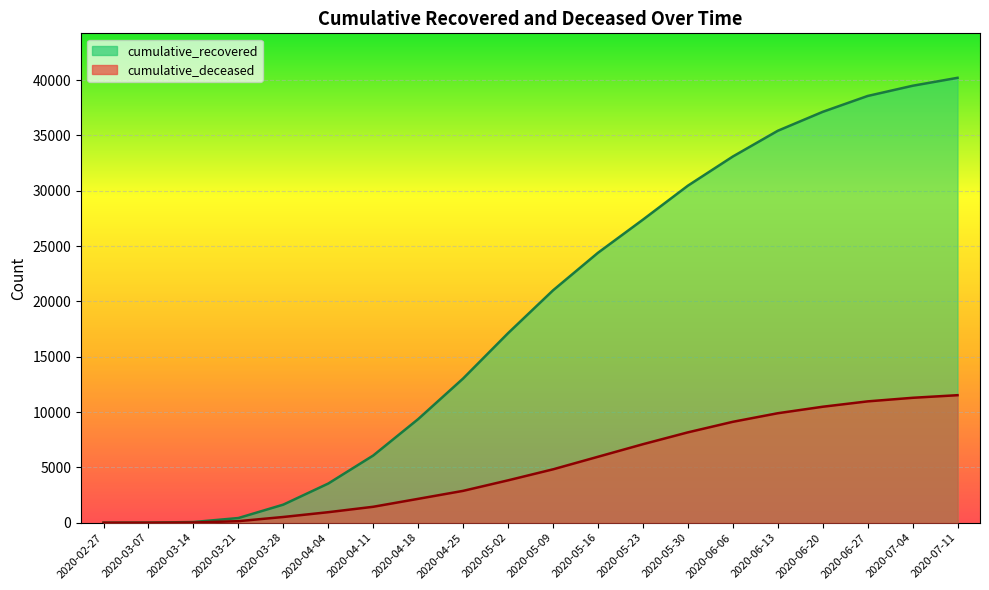

What is the total value across all series at 2020-04-04?

4492